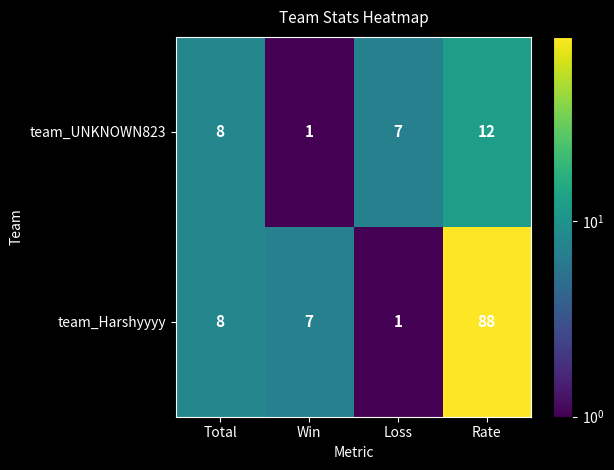

List the series in order of their peak value, lowest first.

team_UNKNOWN823, team_Harshyyyy